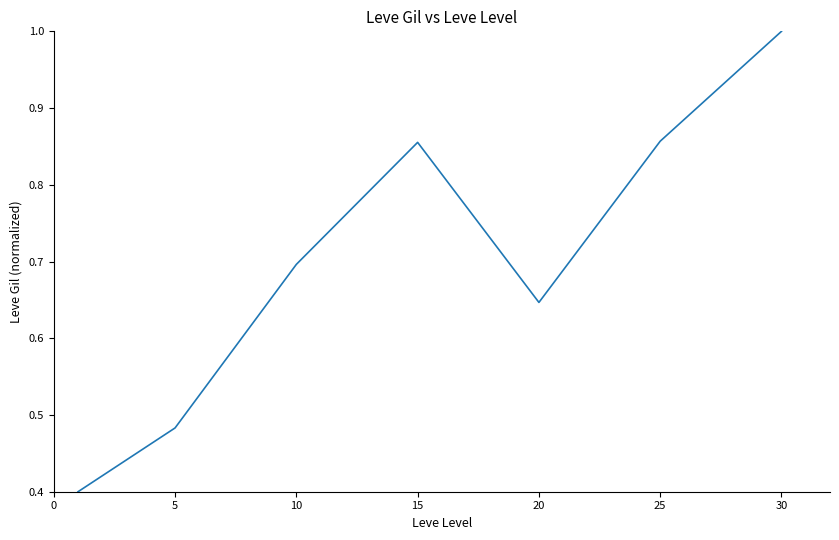

What is the average value?

0.7